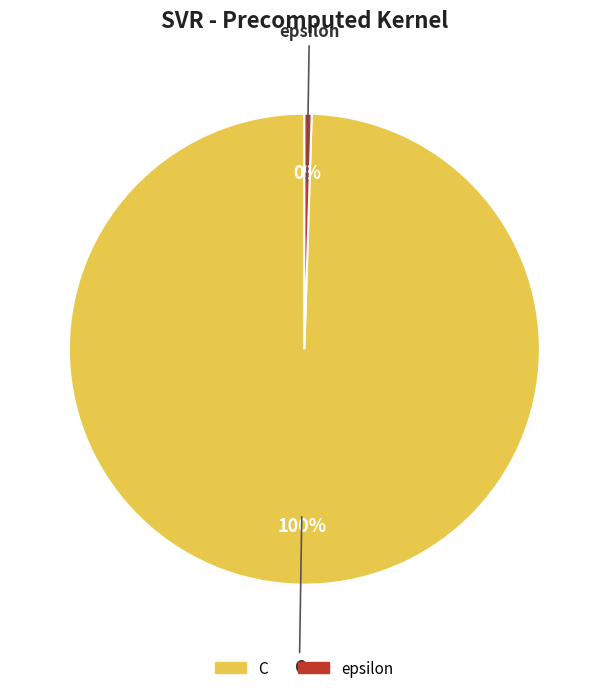

Which slice is the smallest?

epsilon